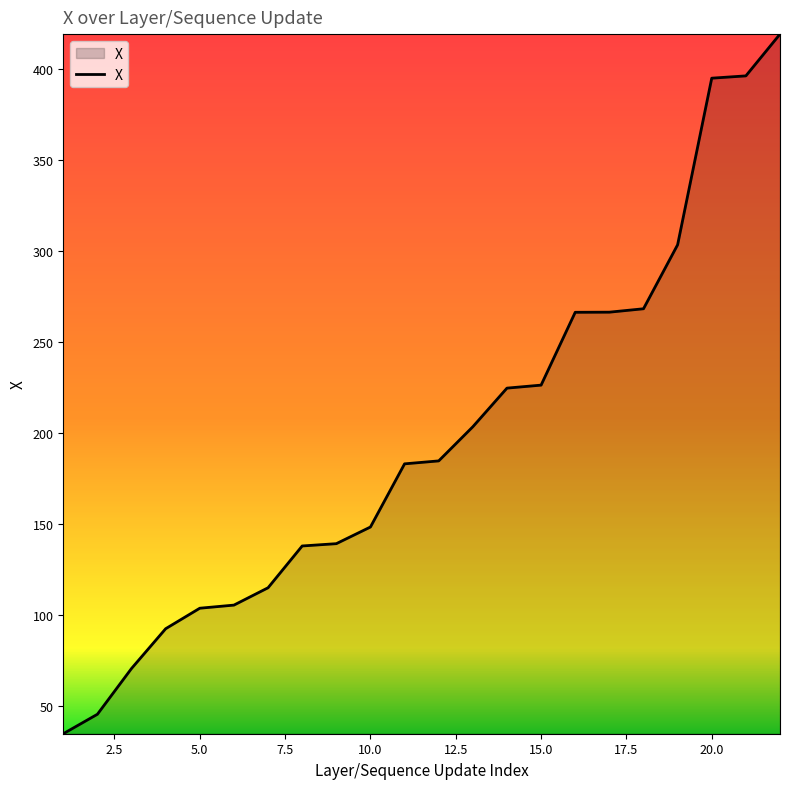

What is the sum of all values?

4330.8